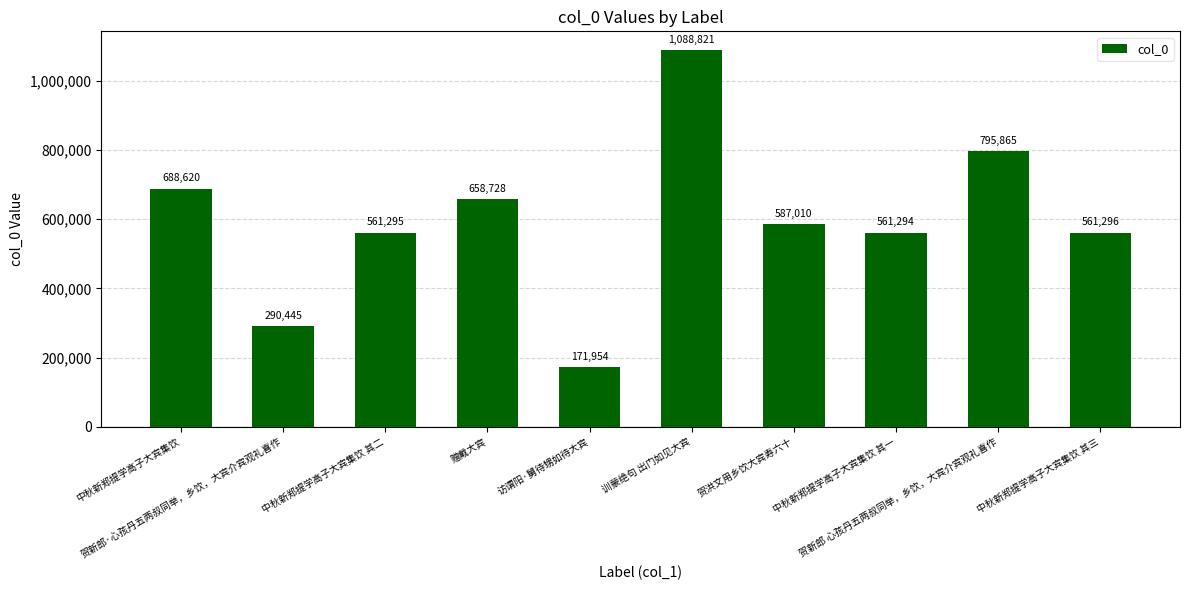

What is the change in value from 访谓阳·舅待甥如待大宾 to 中秋新郑提学高子大宾集饮 其三?

+389342